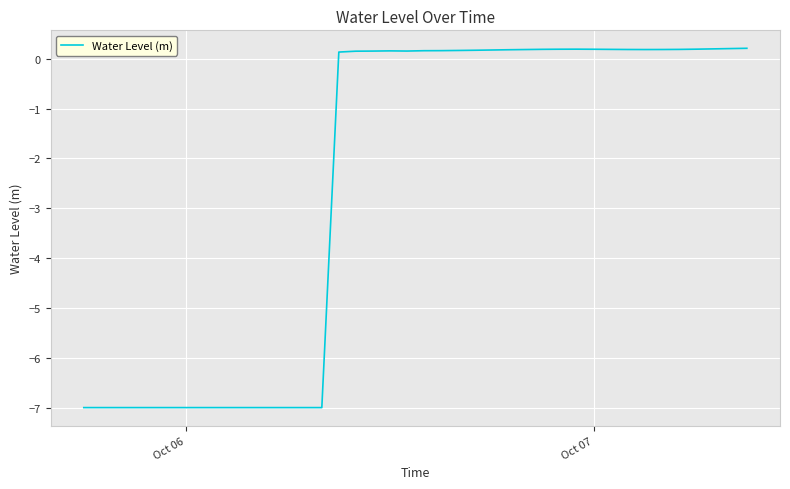

What is the smallest value displayed?

-7.0